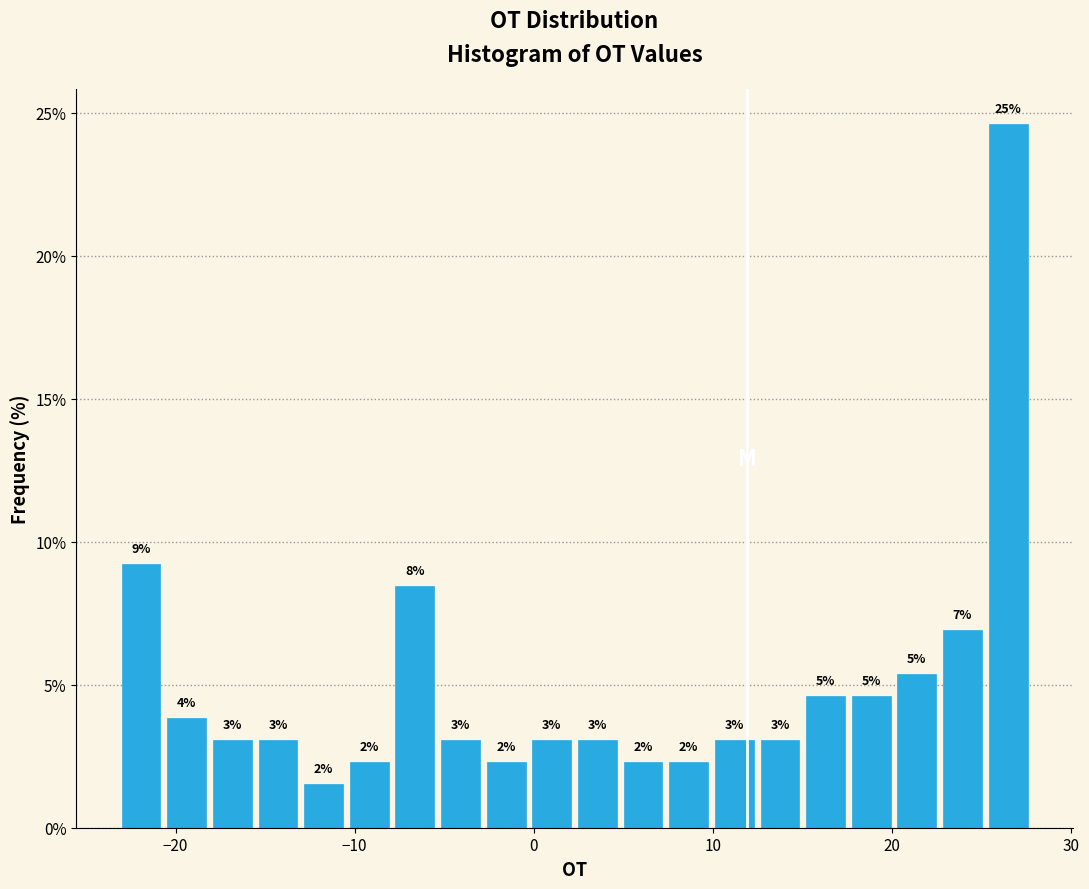

Around what value on the x-axis is the tallest bar? Give the approximate position of its centre, as read against the axis.

26